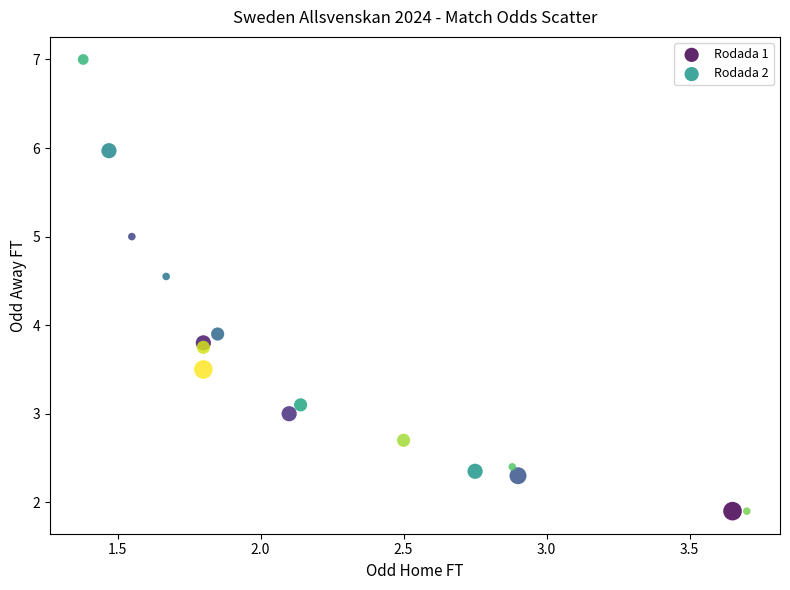

What are all the series names shown in the legend?

Rodada 1, Rodada 2